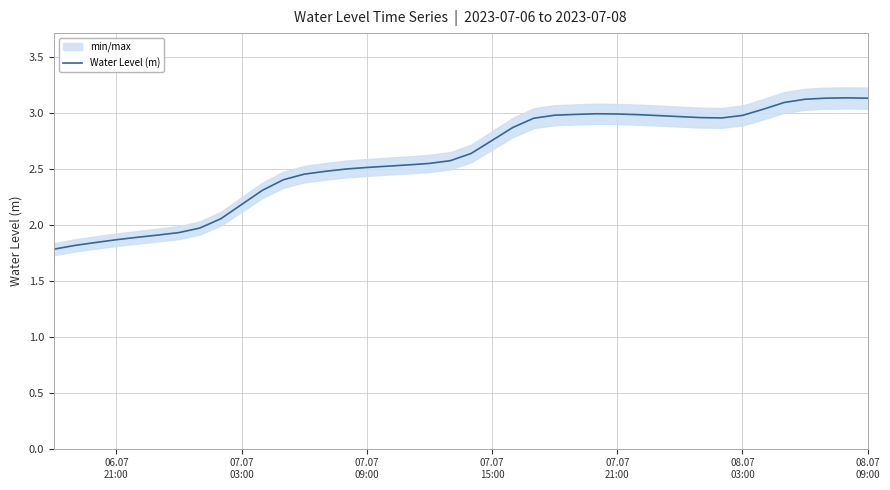

What is the highest value of the Water Level (m) series?

3.1